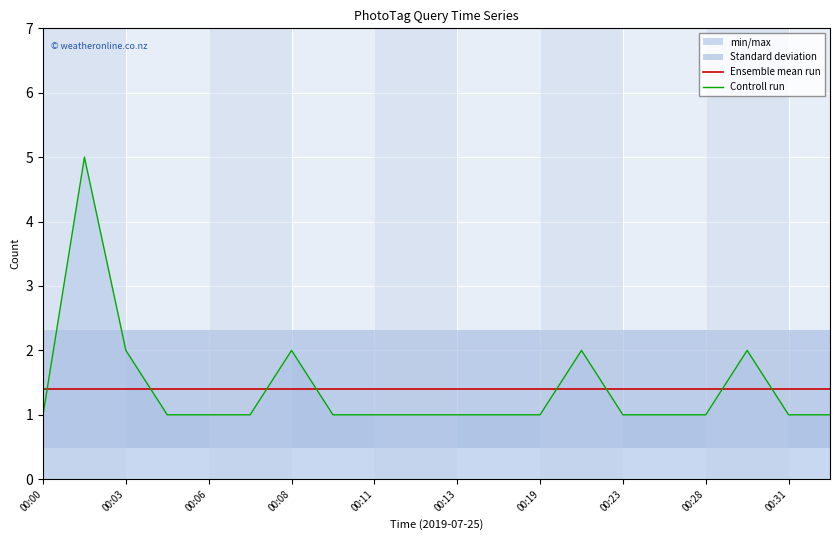

Which series has the largest total across all categories?

Ensemble mean run